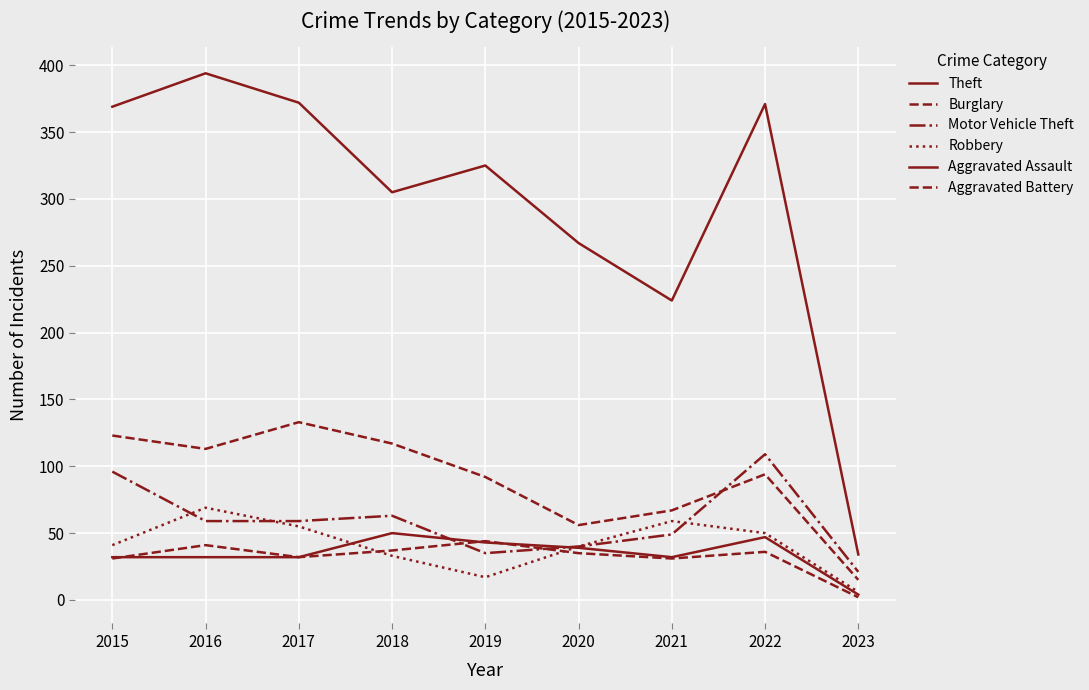

Where does the Aggravated Assault series first go above 32?

2018